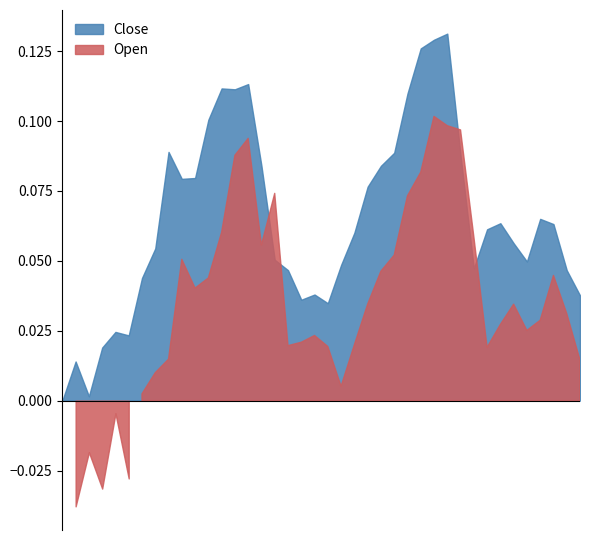

What is the label of the 12th point from the left?

11